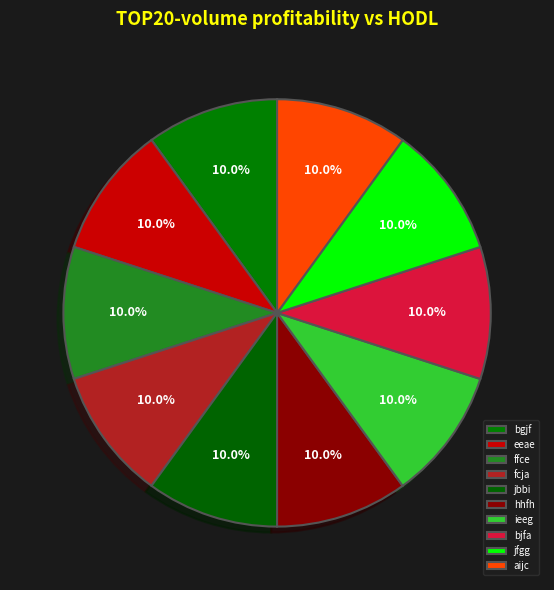

Which slice is the largest?

ffce